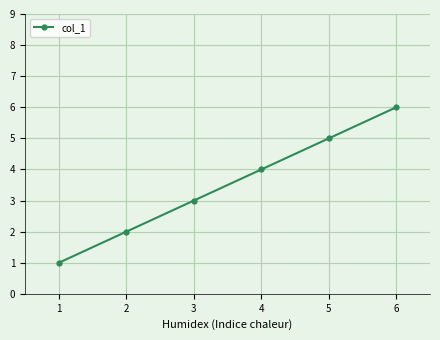

What is the difference between the maximum and minimum values?

5